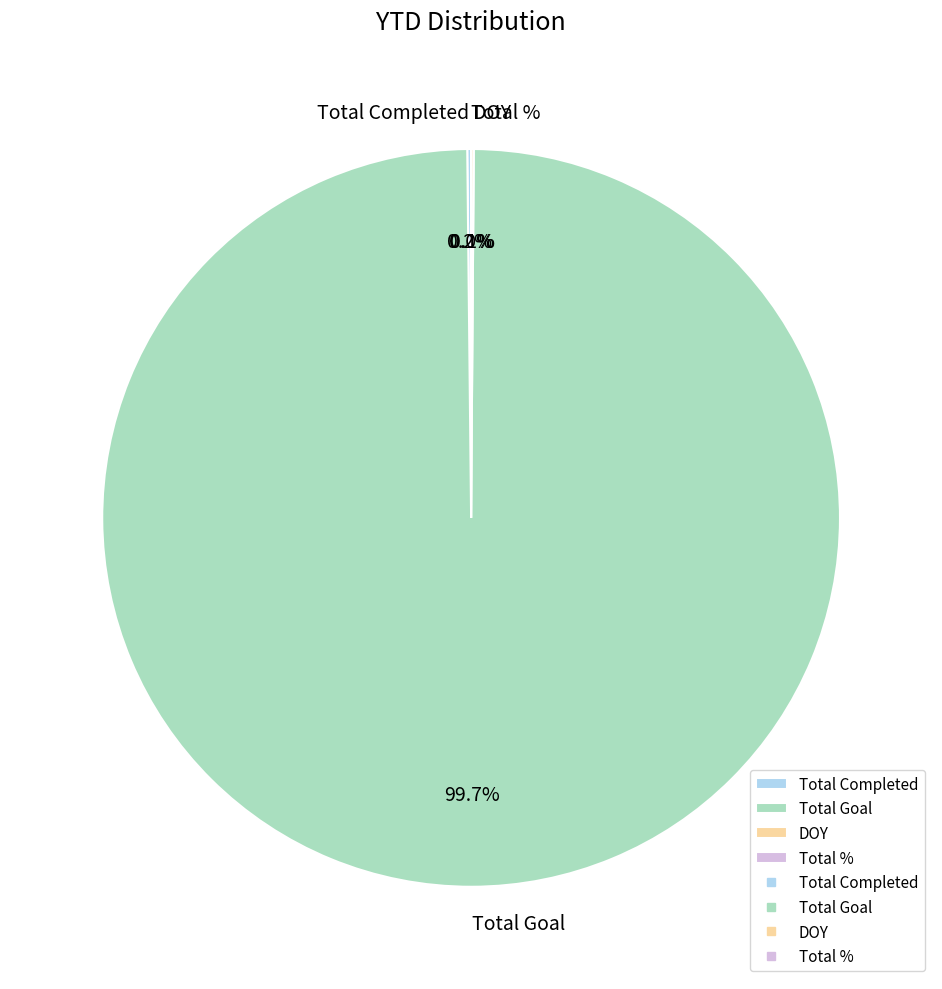

Which slice is the largest?

Total Goal